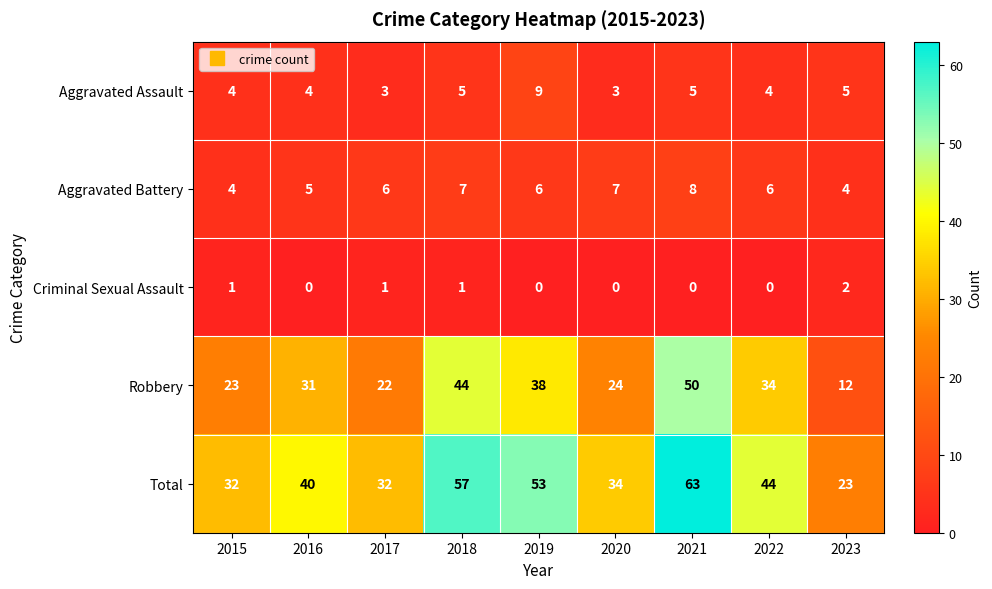

Which series has the largest range (max minus min)?

Total